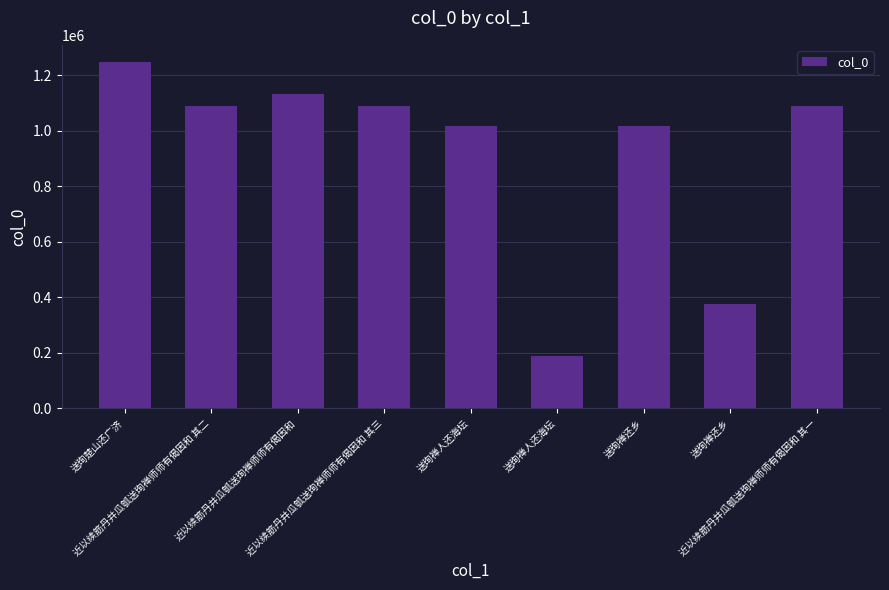

Count the number of categories in the chart.

9